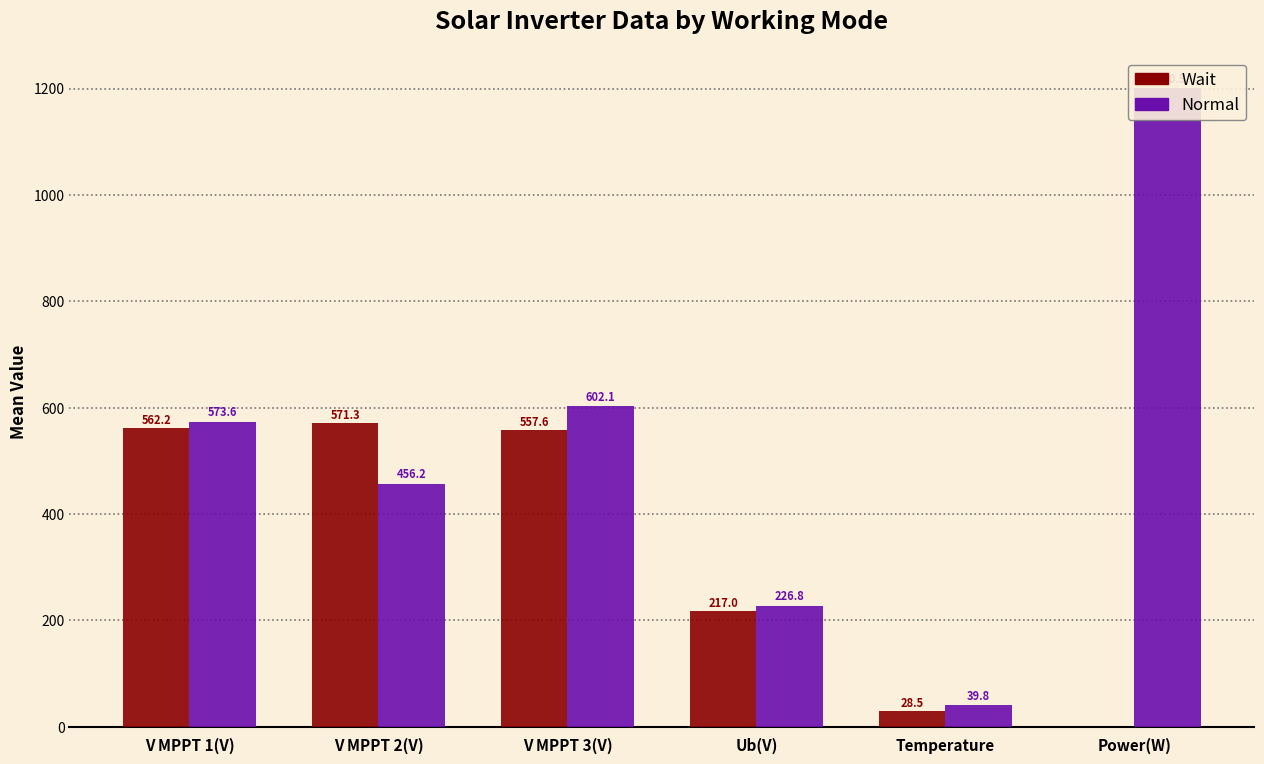

At Power(W), list the series in order from smallest to largest.

Wait, Normal